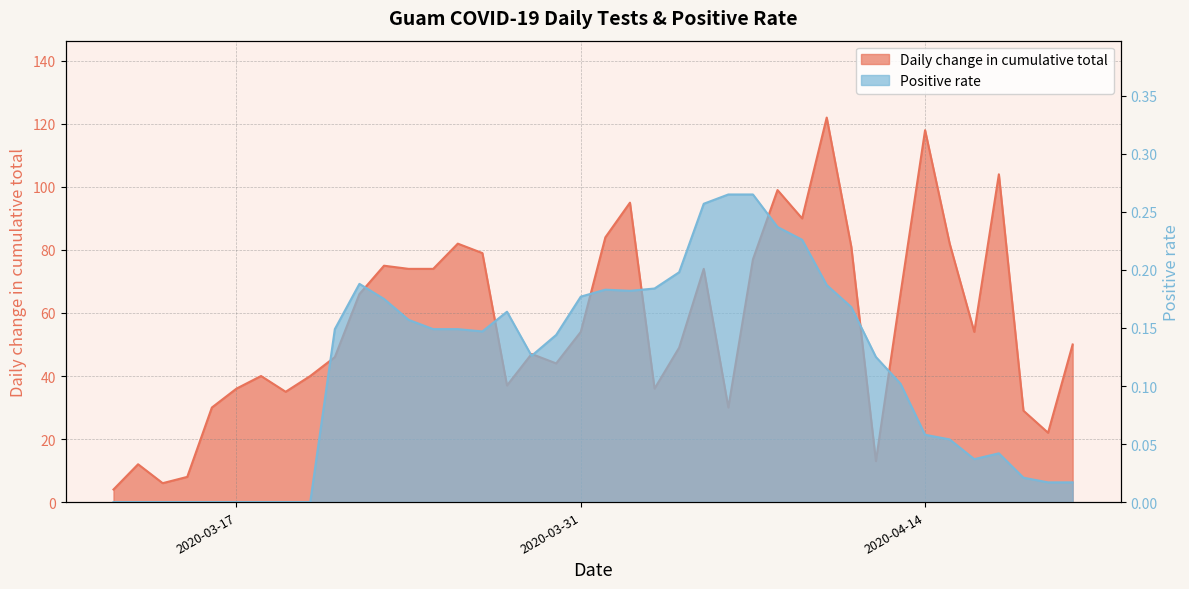

What is the difference between the second highest and second lowest values in the Positive rate series?

0.3